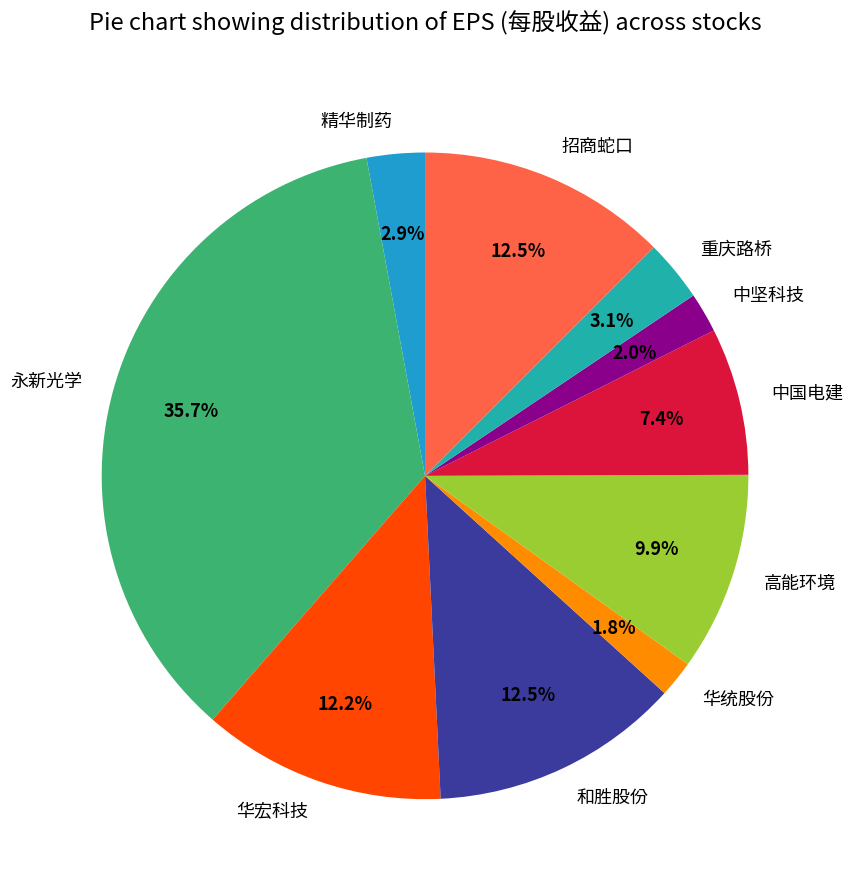

How many segments does this pie chart have?

10